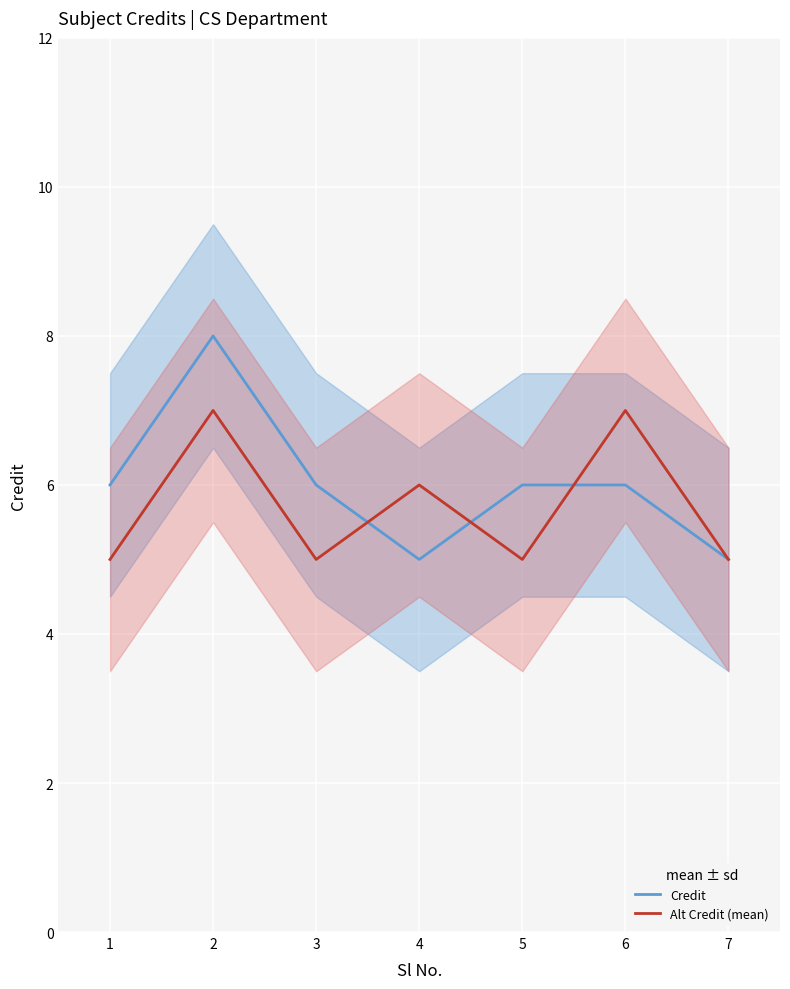

Reading right to left, what are all the values shown in this chart?

Credit: 7=5	6=6	5=6	4=5	3=6	2=8	1=6
Alt Credit (mean): 7=5	6=7	5=5	4=6	3=5	2=7	1=5